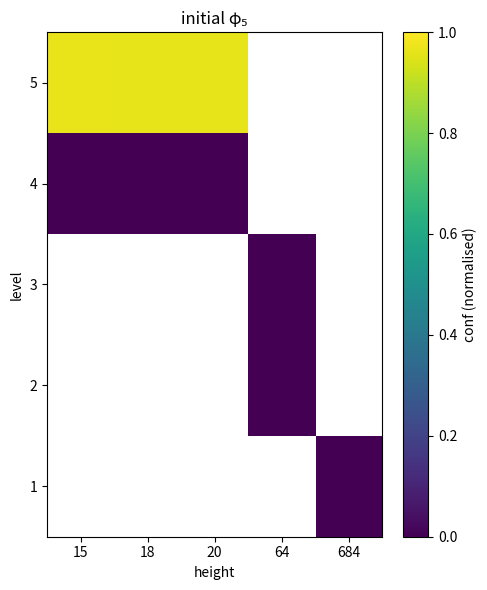

Rank the categories by 3 value from lowest to highest.

15, 18, 20, 64, 684